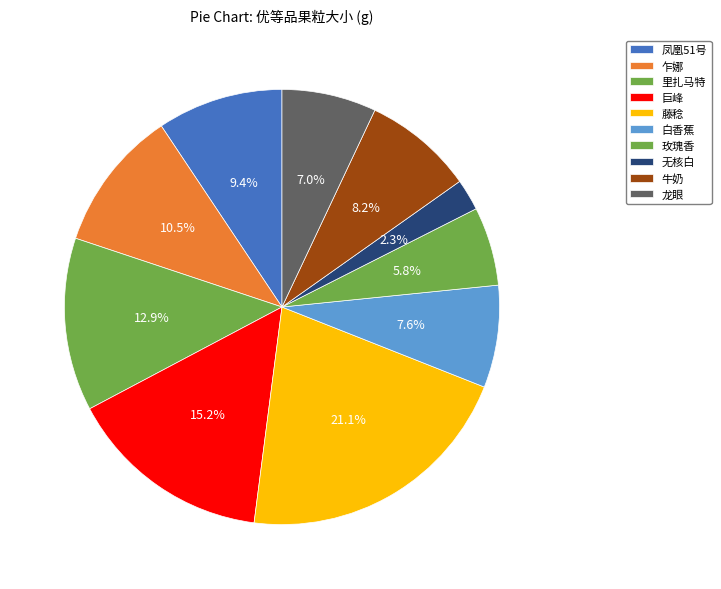

How many slices are in this pie chart?

10